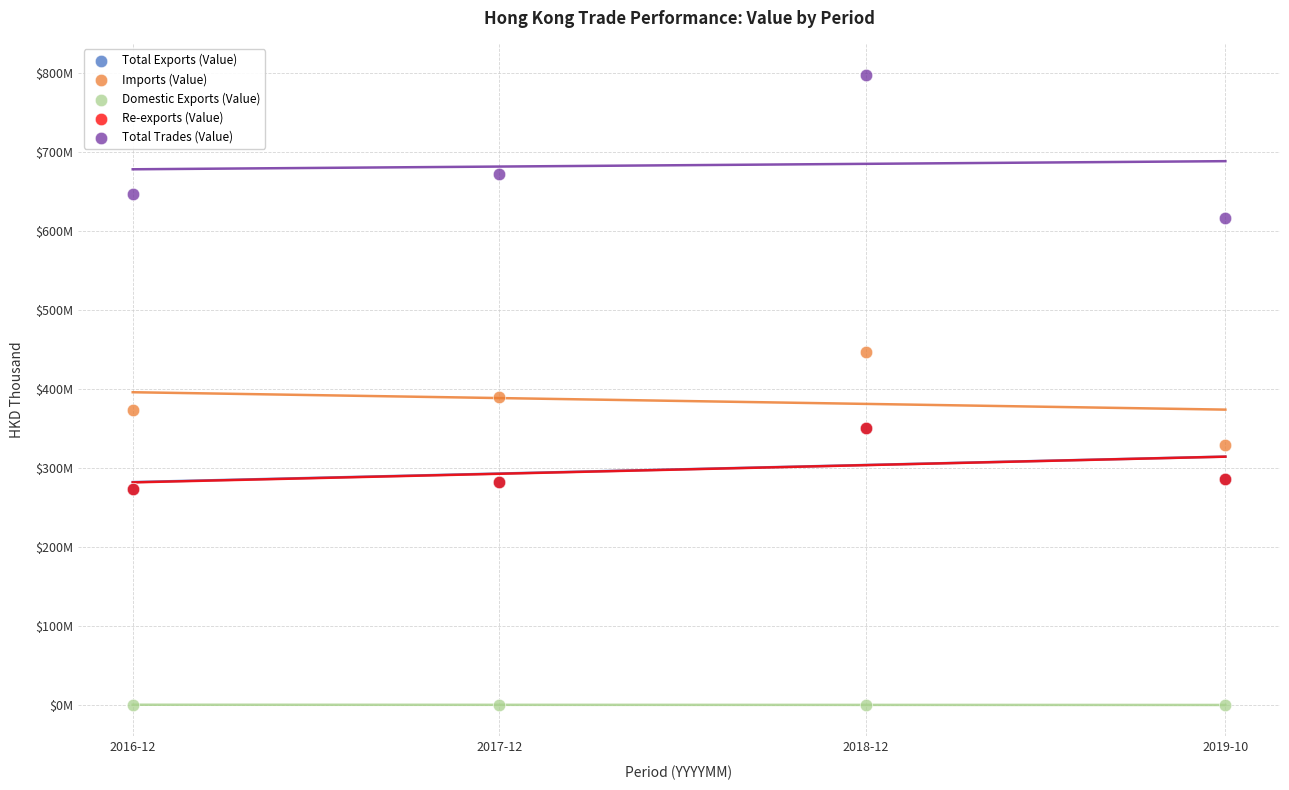

Which series has the largest Y range (max minus min)?

Total Trades (Value)